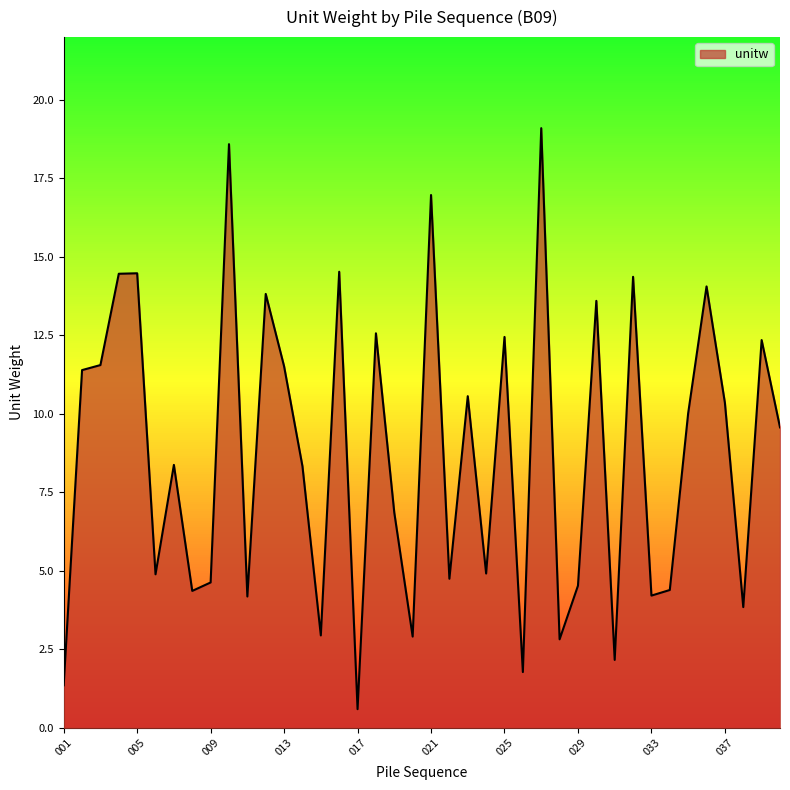

What is the difference between the maximum and minimum values?

18.5